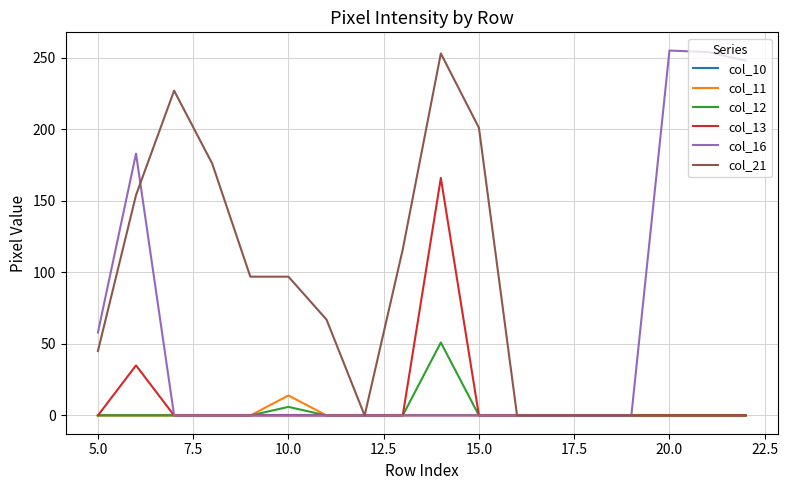

Which series has the largest total across all categories?

col_21